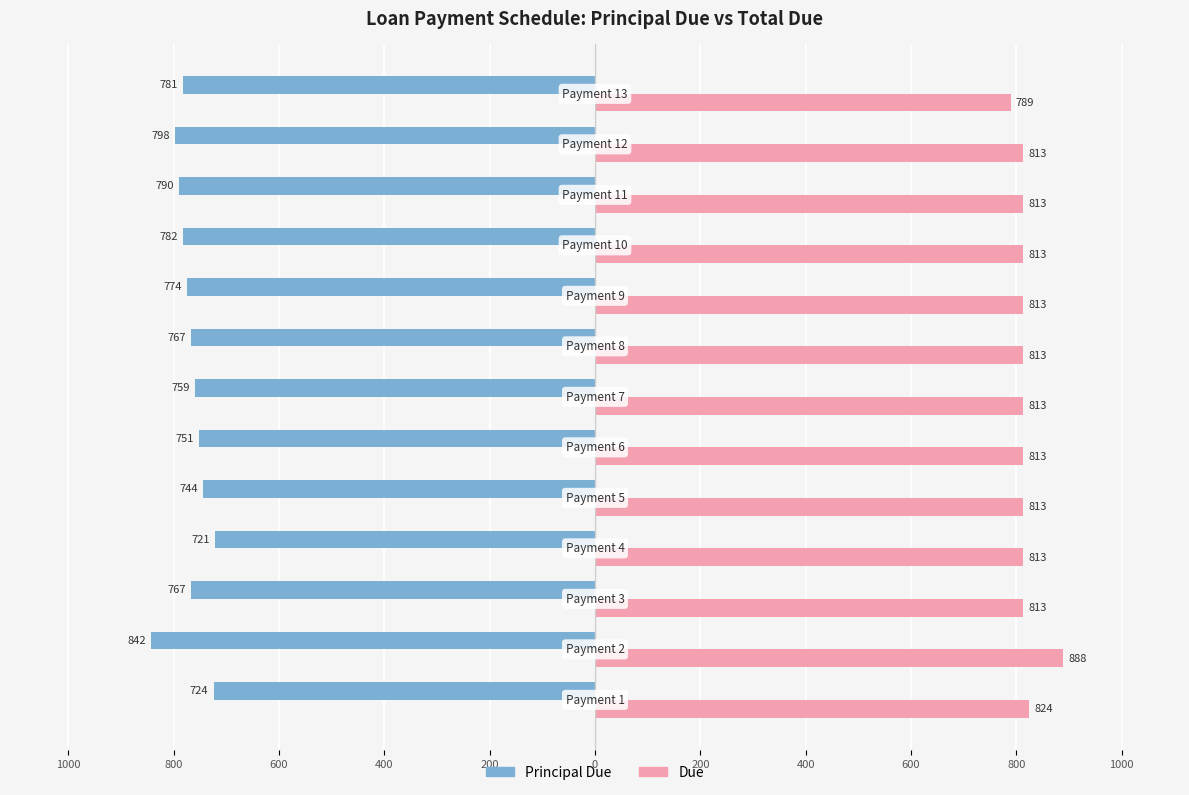

What is the sum of all Principal Due values?

-10000.0